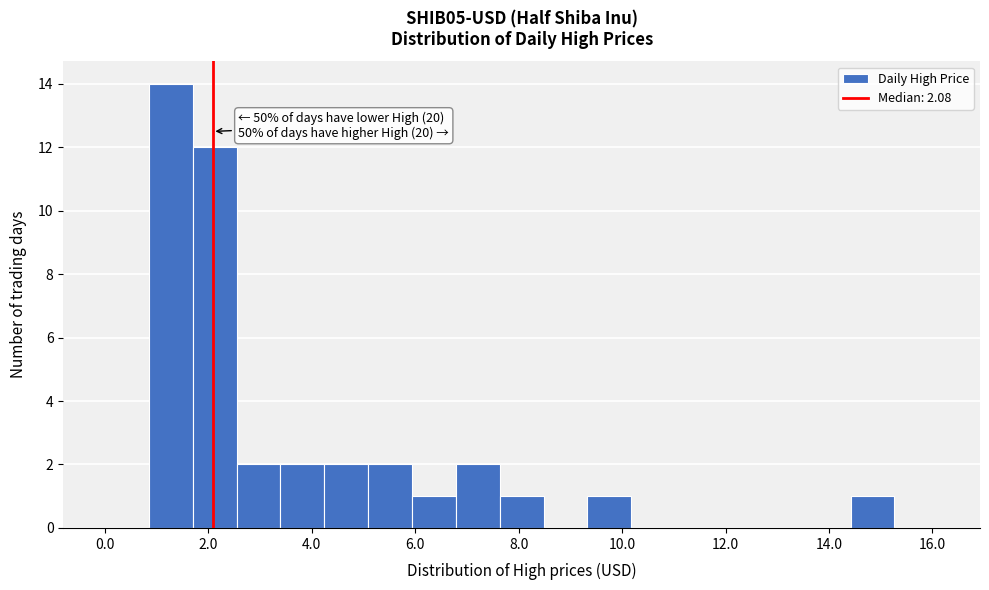

Which range on the x-axis has the tallest bar?

0.8 to 1.6